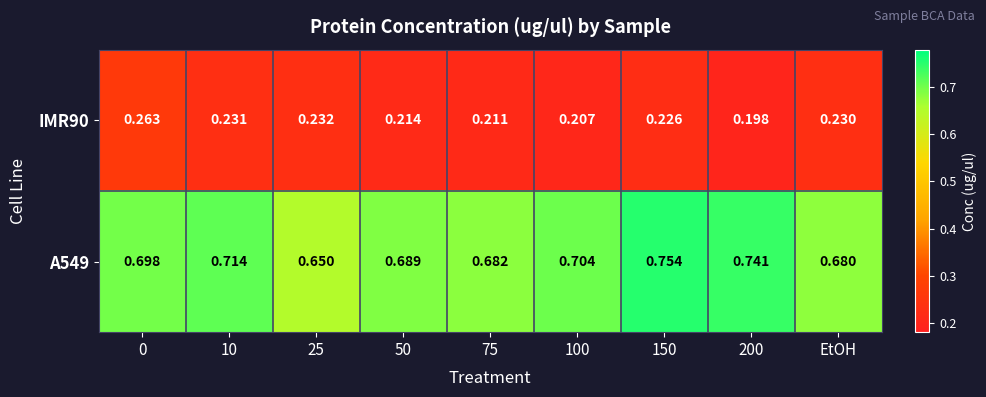

Is the value of A549 at 50 greater than the value of IMR90 at EtOH?

Yes